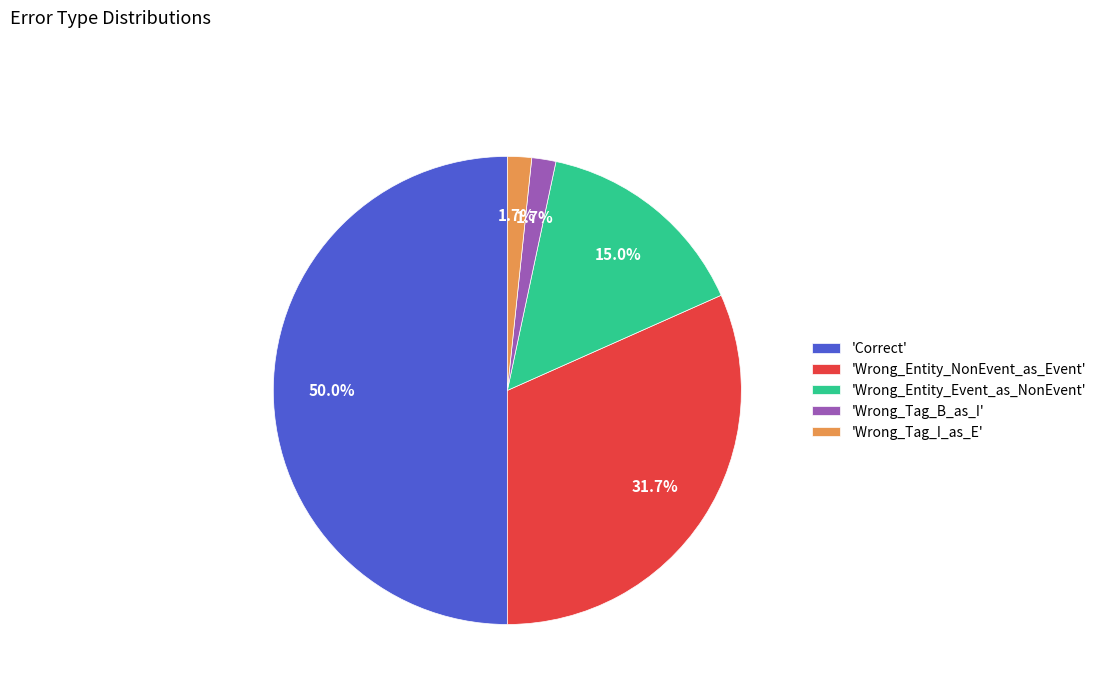

To the nearest percent, what is the average slice percentage?

20%